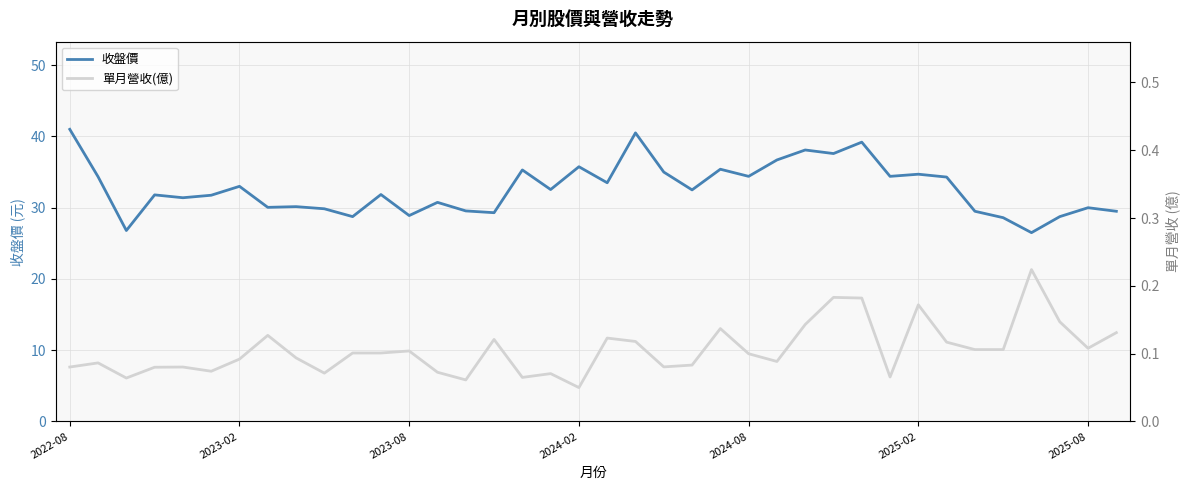

What is the highest value of the 收盤價 series?

41.0